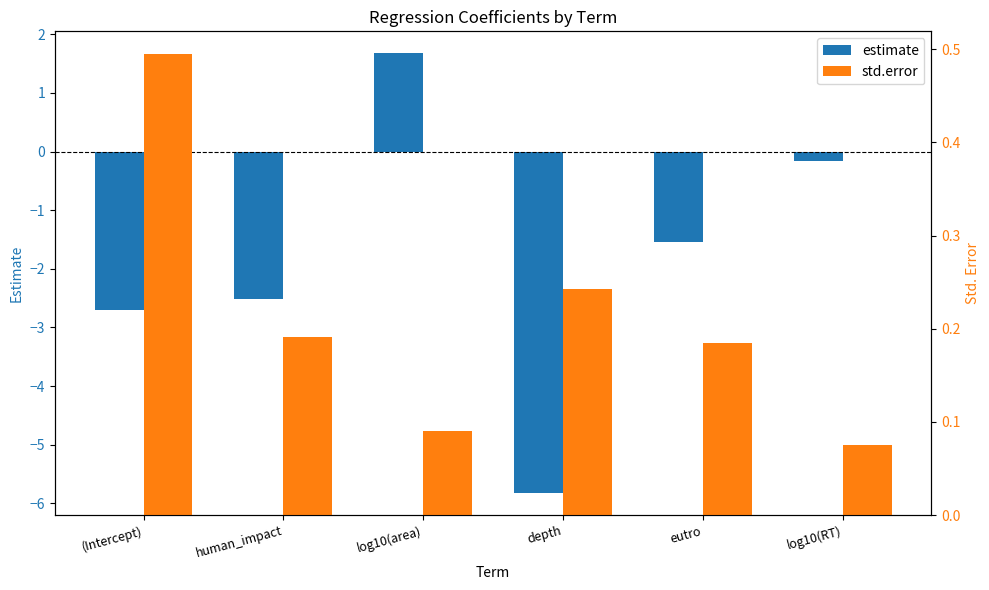

Which series changed the most between log10(area) and log10(RT)?

estimate